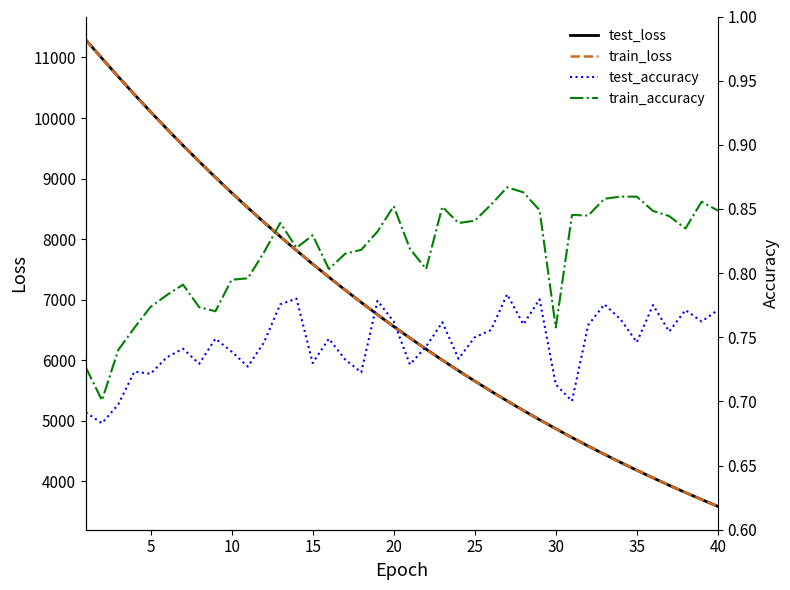

True or false: test_loss and train_loss cross at least once.

False